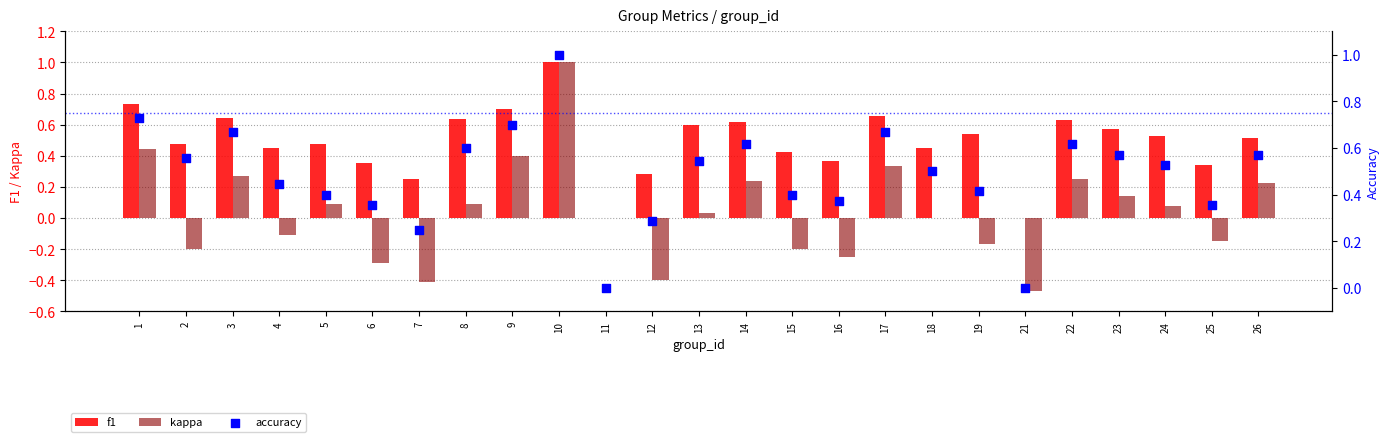

What are all the series names shown in the legend?

f1, kappa, accuracy